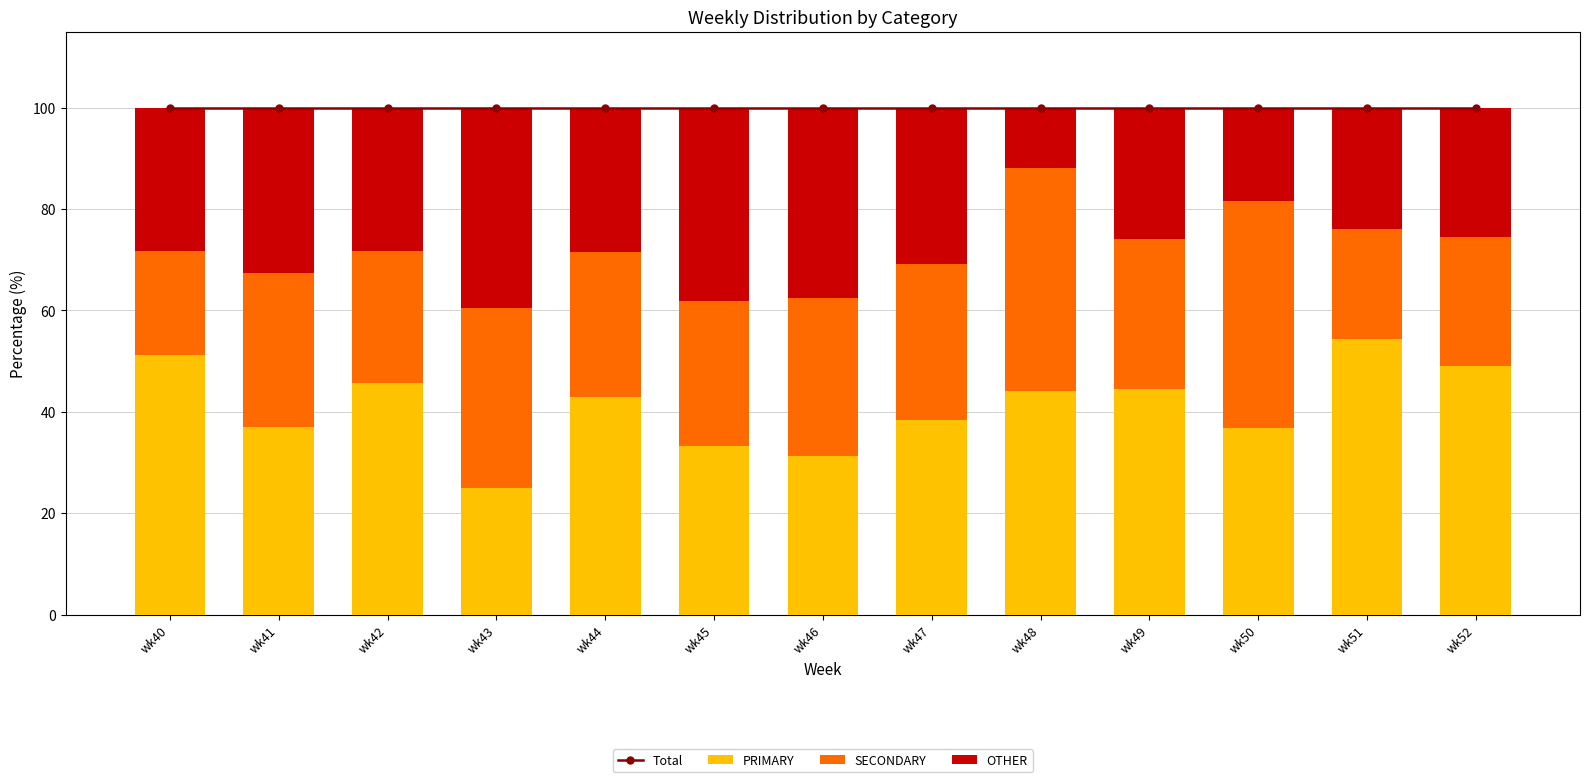

What are all the series names shown in the legend?

Total, PRIMARY, SECONDARY, OTHER